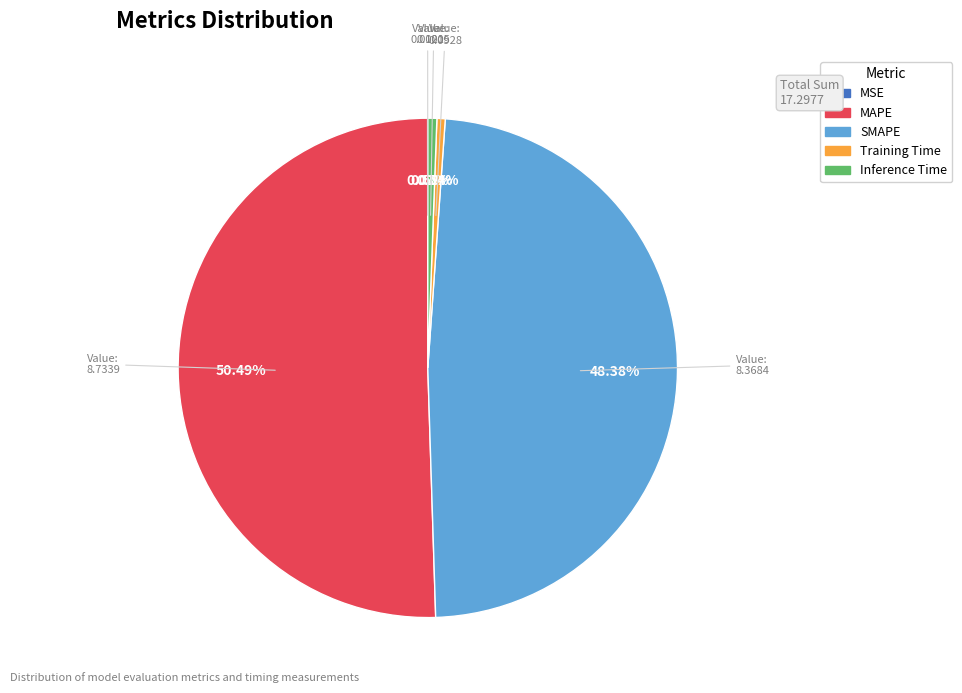

Which category has the biggest portion of the pie?

MAPE